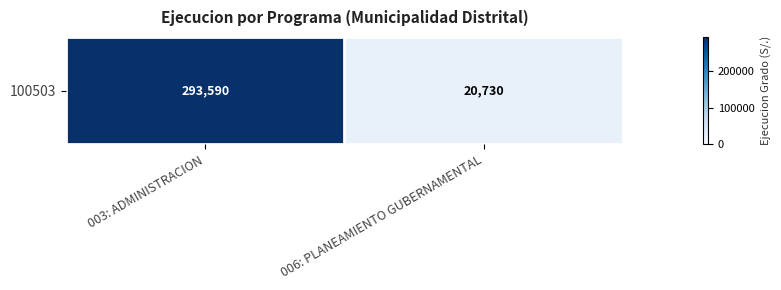

List the labels in order of value, smallest first.

006: PLANEAMIENTO GUBERNAMENTAL, 003: ADMINISTRACION